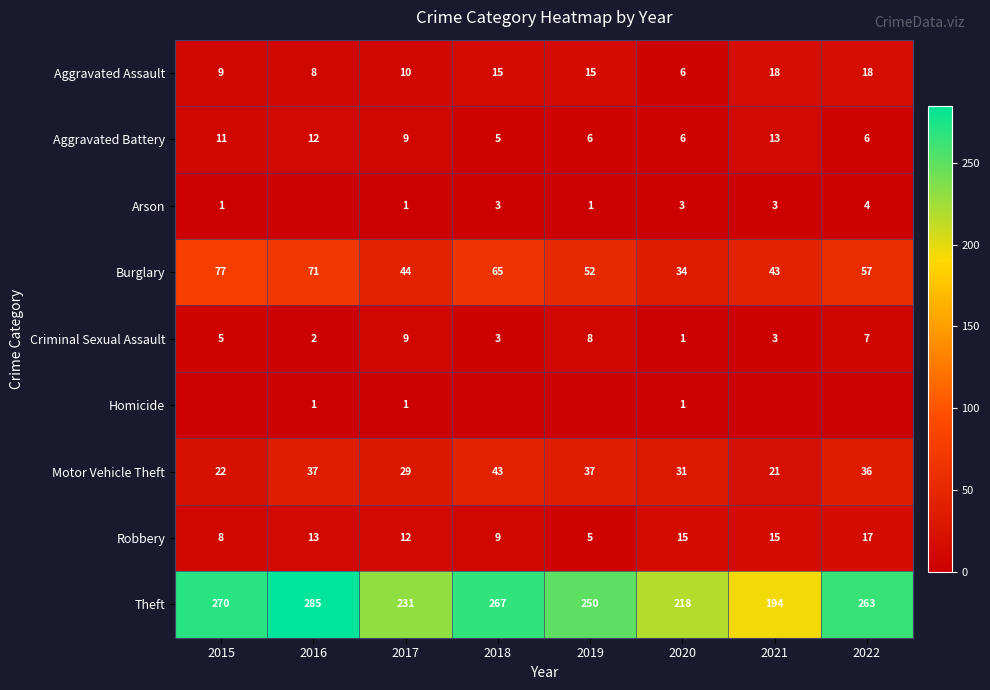

Which has a higher value, 2017 or 2015?

2017